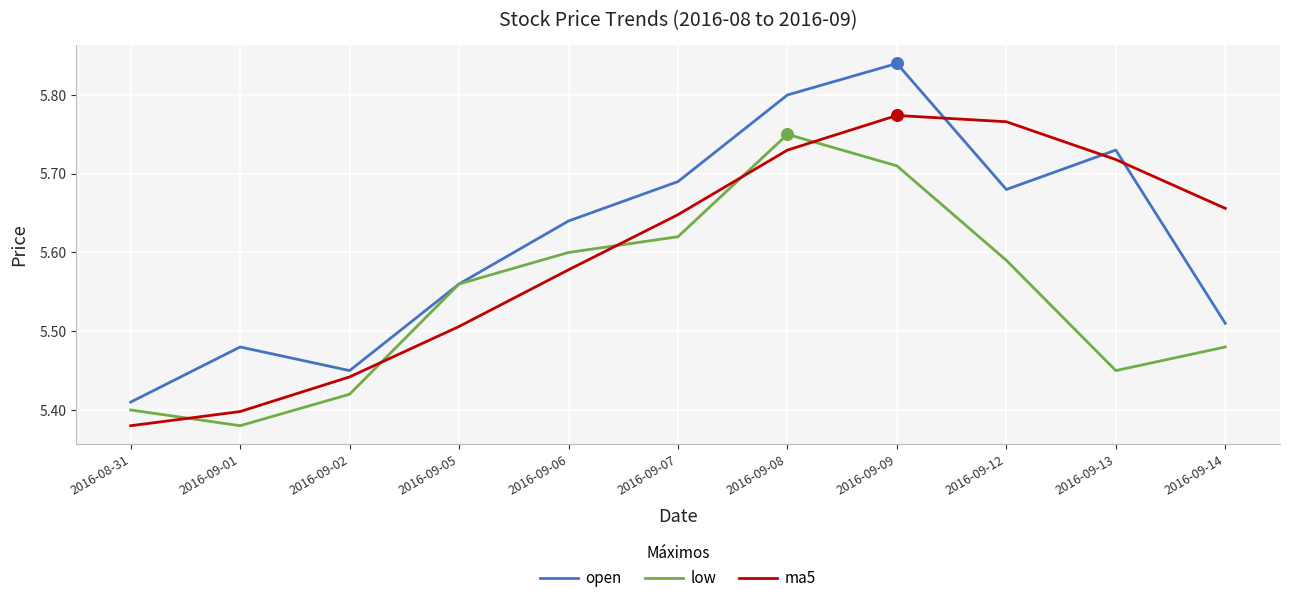

What are all the series names shown in the legend?

open, low, ma5